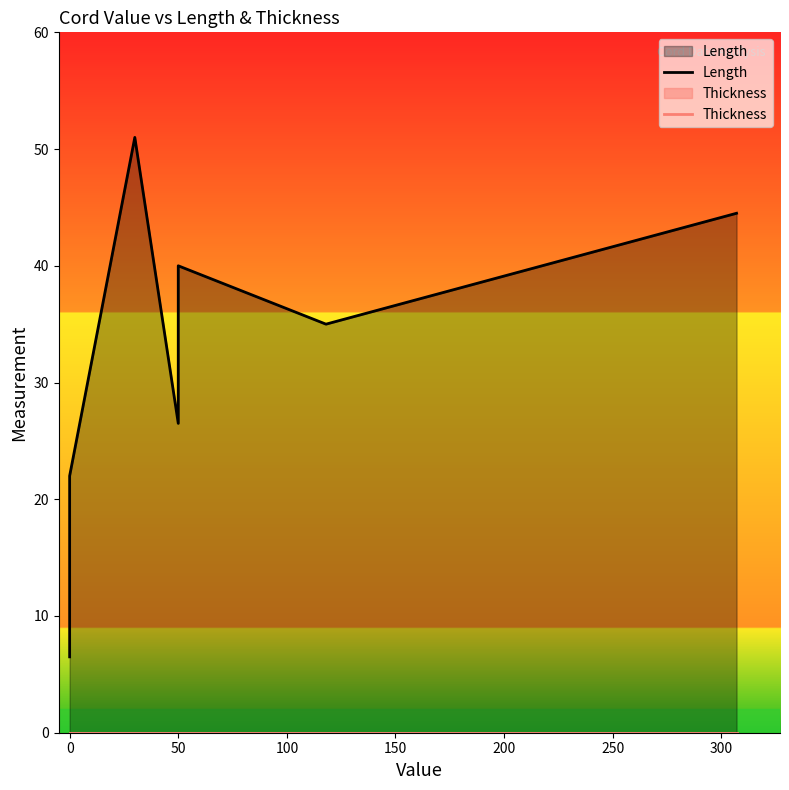

True or false: Thickness and Length cross at least once.

False